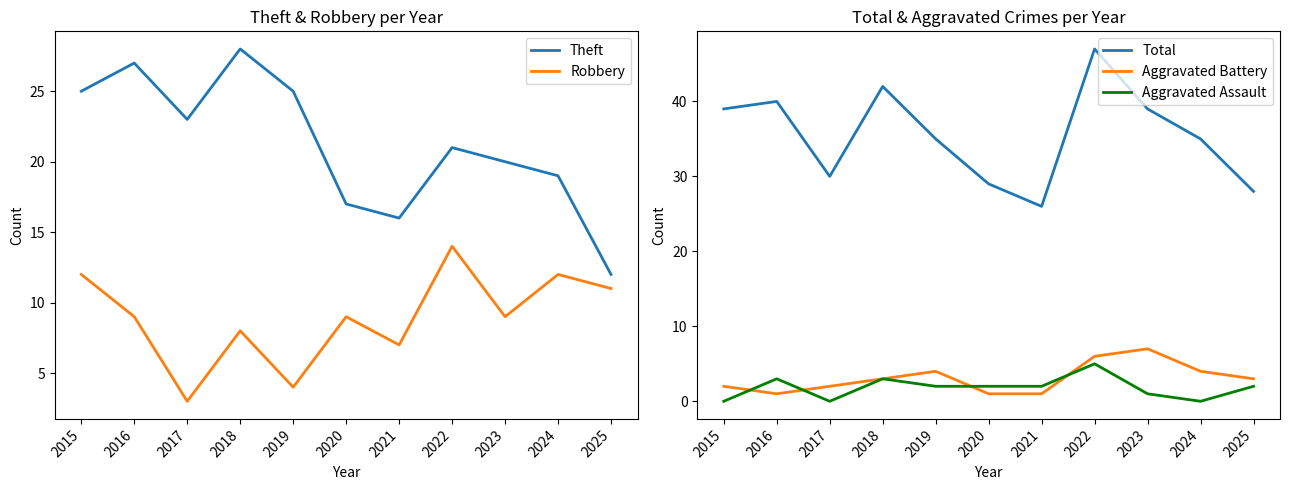

List the series in order of their peak value, highest first.

Total, Theft, Robbery, Aggravated Battery, Aggravated Assault